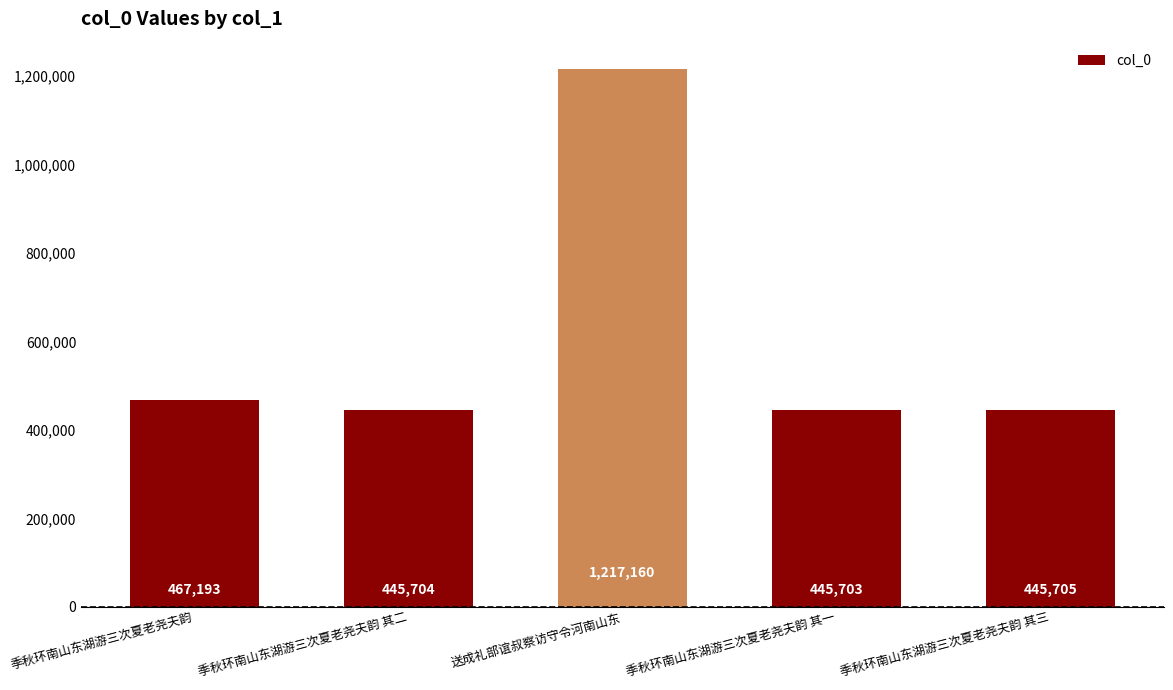

What is the sum of all values?

3021465